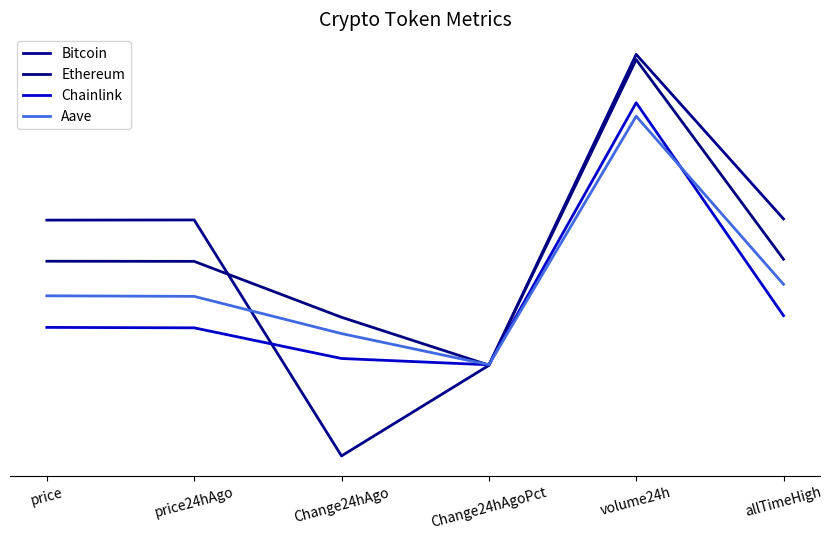

What is the average value of the Aave series?

6.7